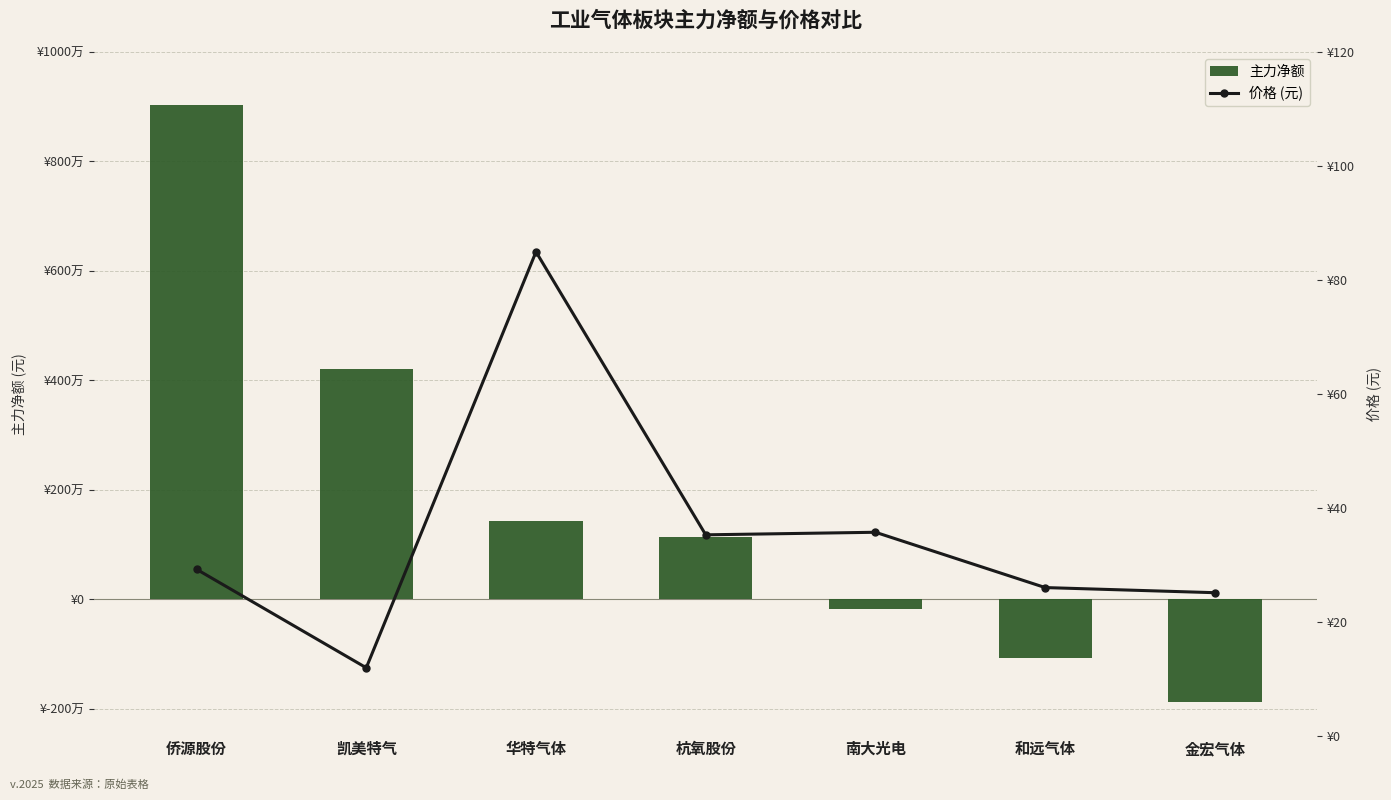

Rank the series by their average value, from highest to lowest.

主力净额, 价格 (元)